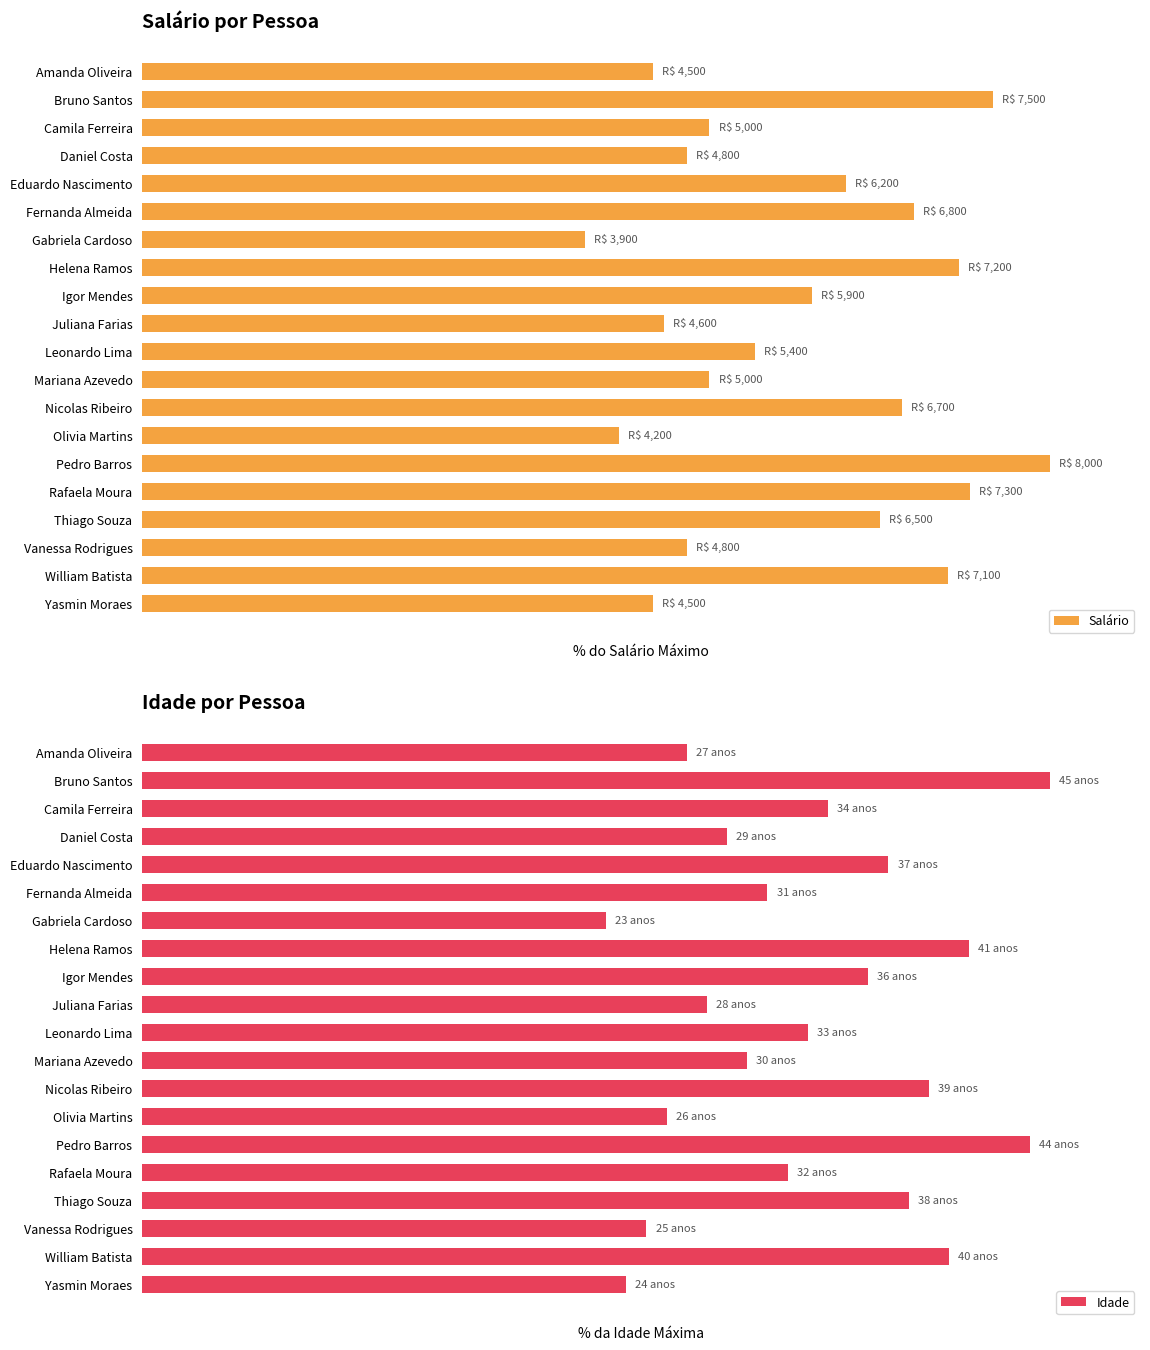

The value of Salário at Camila Ferreira is 37.2. True or false?

False